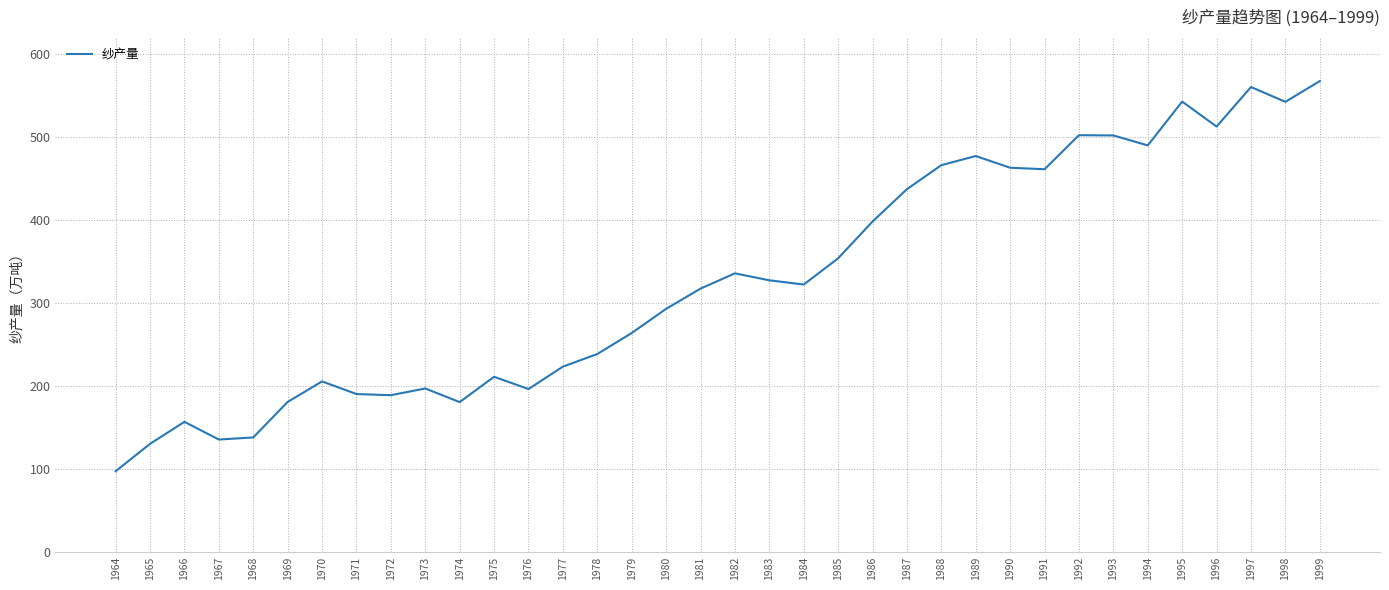

What is the difference between the maximum and minimum values?

470.0